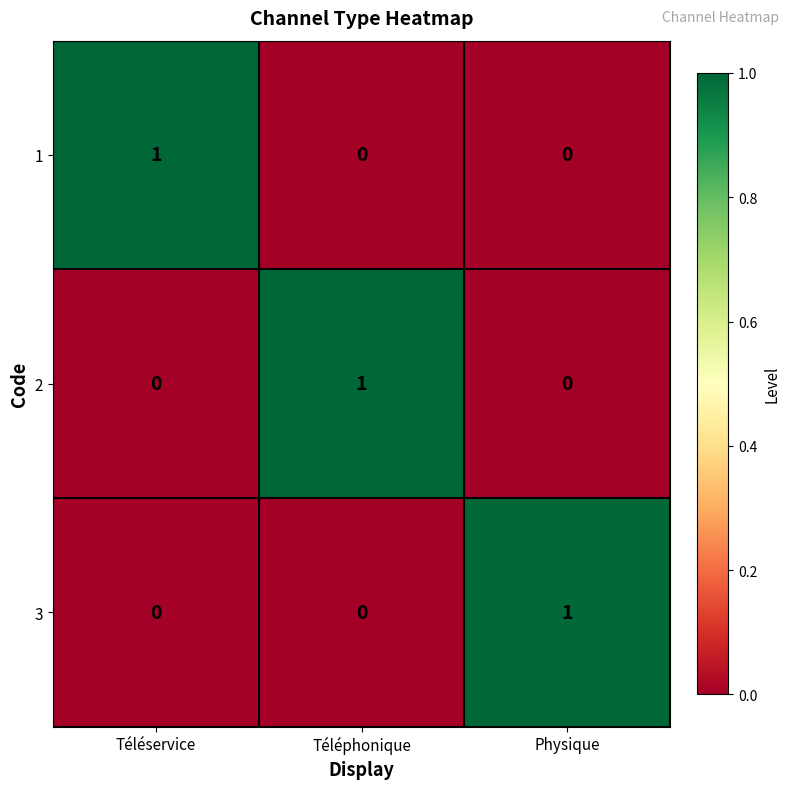

At which label does 1 reach its peak?

Téléservice